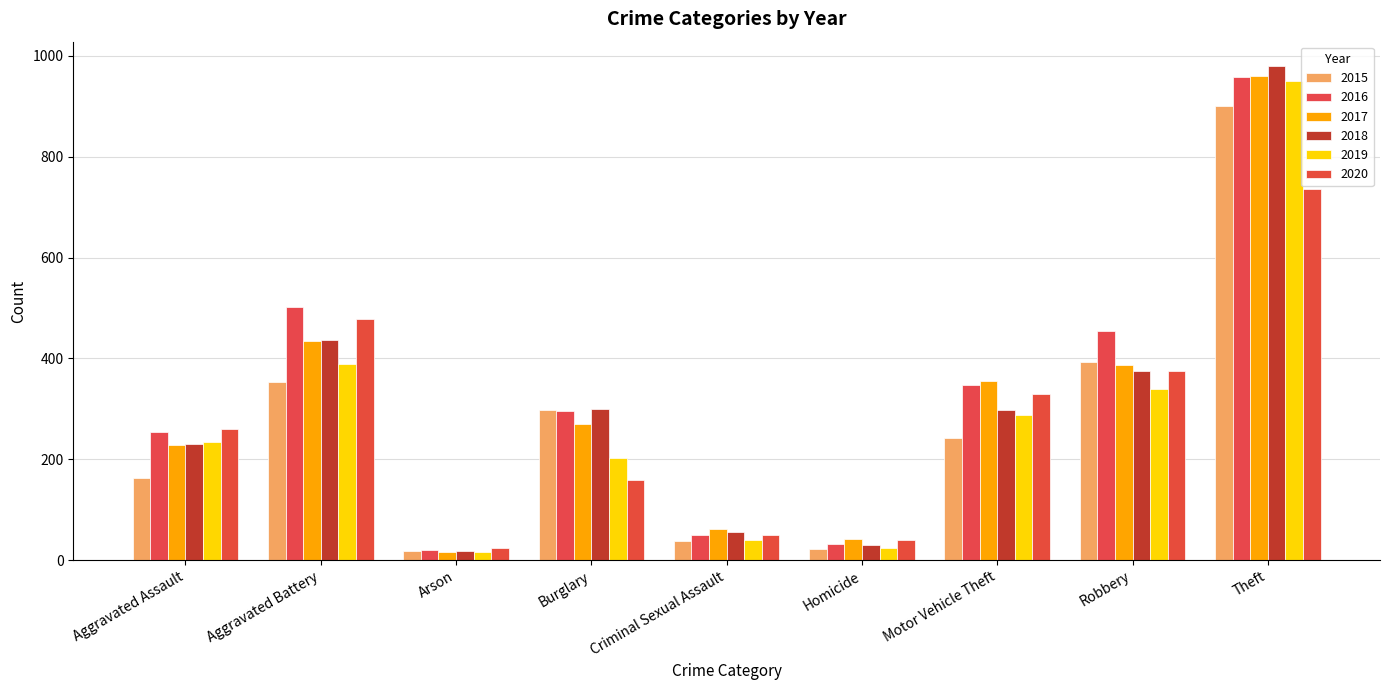

What is the minimum value shown in the chart?

16